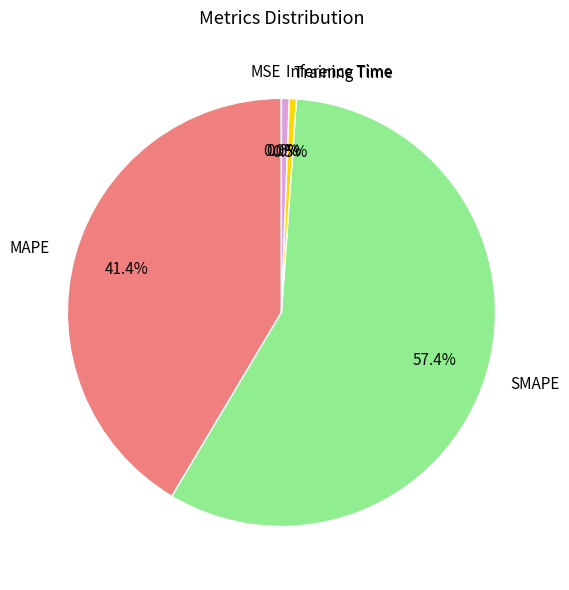

The Inference Time slice represents 11% of the pie. True or false?

False